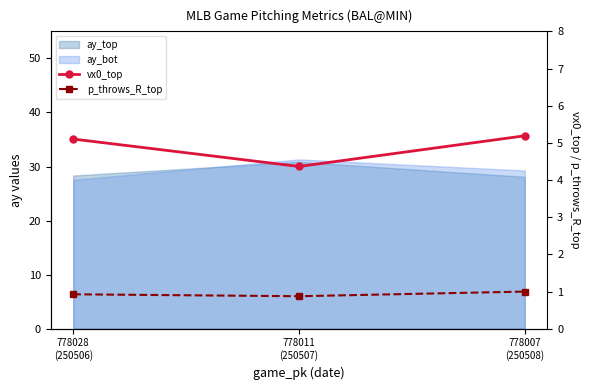

How many data points does each series have?

3